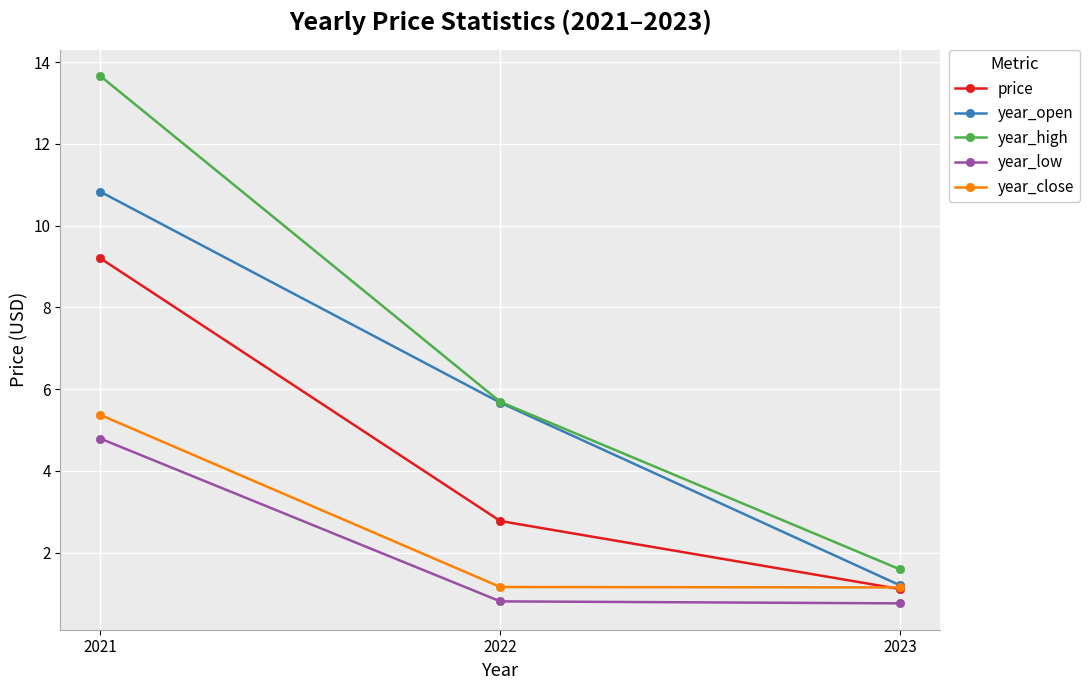

The value of price at 2023 is 1.7. True or false?

False